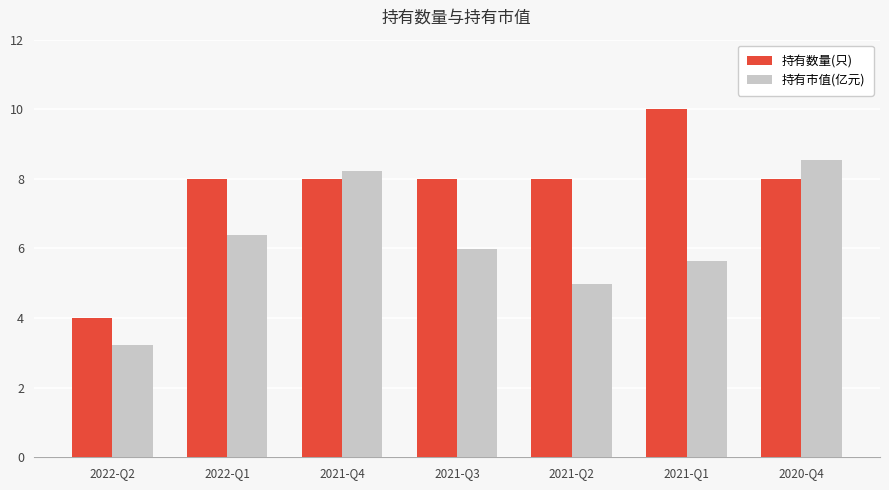

How many groups of bars are there?

7